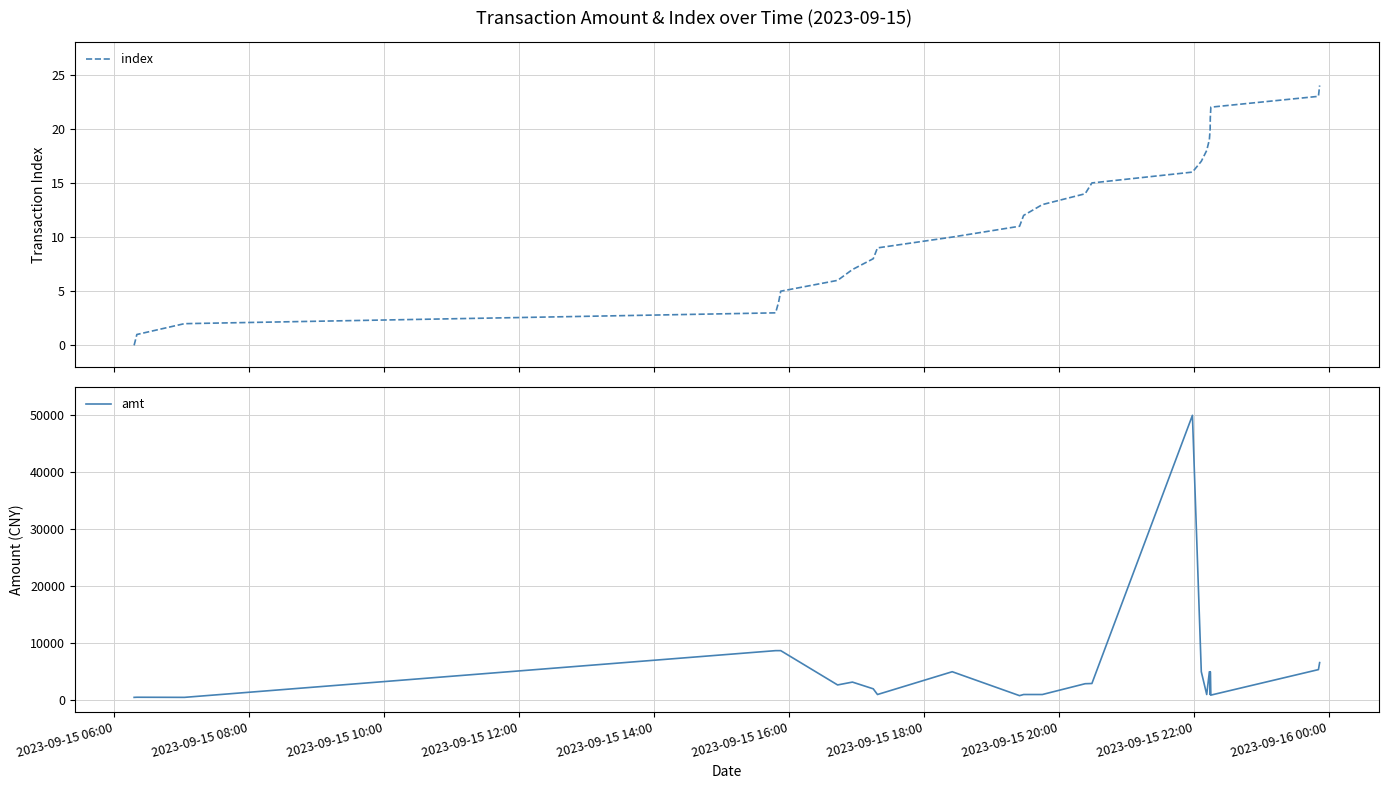

What is the highest value of the index series?

24